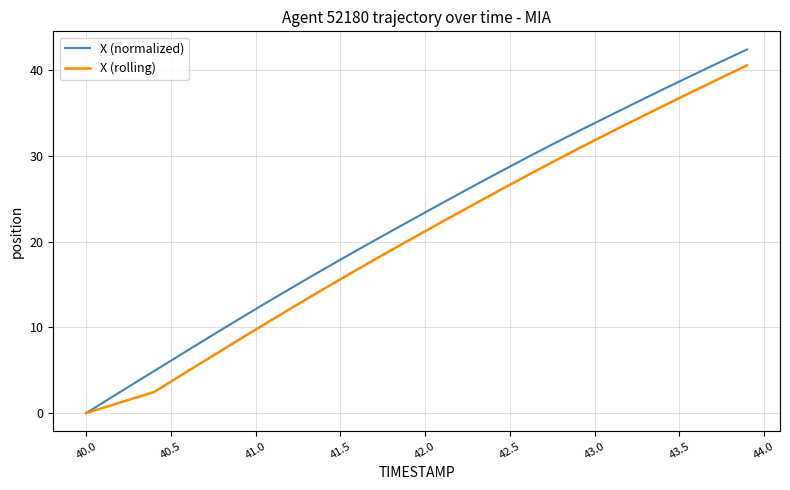

What is the greatest value displayed?

42.4